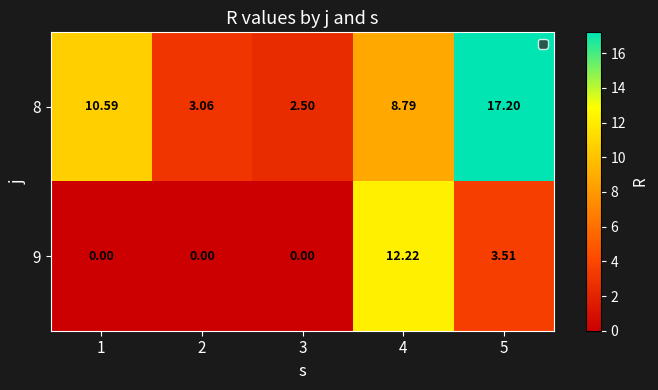

Is the value of 9 at 5 greater than the value of 8 at 4?

No